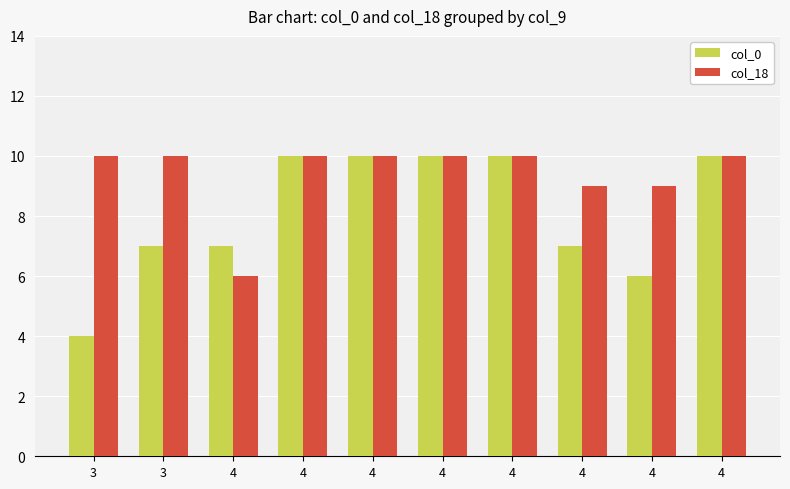

List the labels in order of col_0 value, largest first.

4, 4, 4, 4, 4, 3, 4, 4, 4, 3